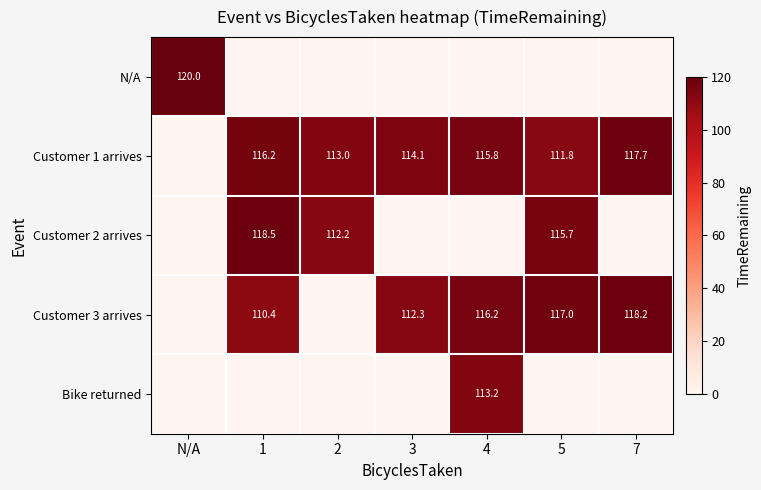

Is it true that Customer 3 arrives equals 118.2 at 7?

True